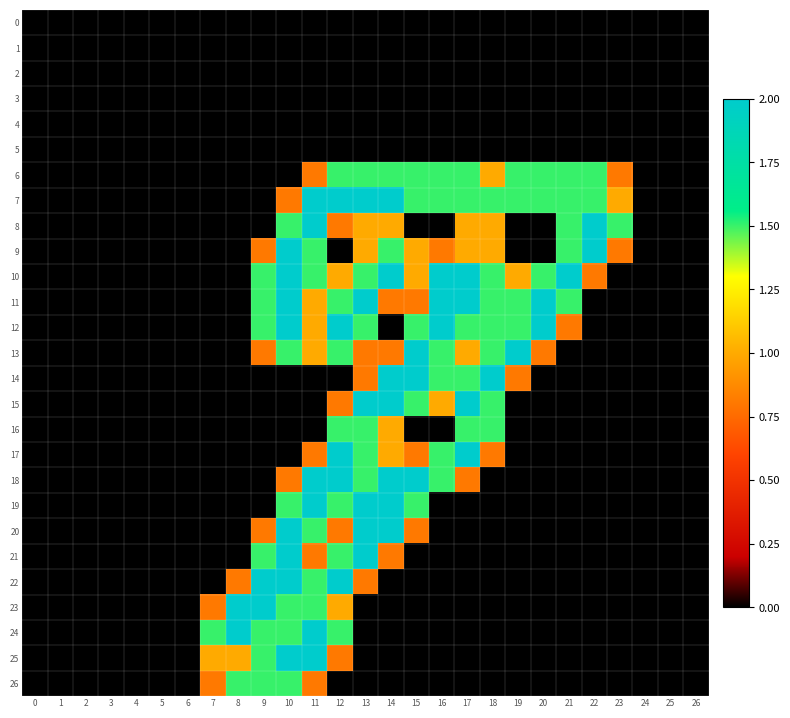

Reading right to left, list all the values displayed in this chart.

0: 26=0.0	25=0.0	24=0.0	23=0.0	22=0.0	21=0.0	20=0.0	19=0.0	18=0.0	17=0.0	16=0.0	15=0.0	14=0.0	13=0.0	12=0.0	11=0.0	10=0.0	9=0.0	8=0.0	7=0.0	6=0.0	5=0.0	4=0.0	3=0.0	2=0.0	1=0.0	0=0.0
1: 26=0.0	25=0.0	24=0.0	23=0.0	22=0.0	21=0.0	20=0.0	19=0.0	18=0.0	17=0.0	16=0.0	15=0.0	14=0.0	13=0.0	12=0.0	11=0.0	10=0.0	9=0.0	8=0.0	7=0.0	6=0.0	5=0.0	4=0.0	3=0.0	2=0.0	1=0.0	0=0.0
2: 26=0.0	25=0.0	24=0.0	23=0.0	22=0.0	21=0.0	20=0.0	19=0.0	18=0.0	17=0.0	16=0.0	15=0.0	14=0.0	13=0.0	12=0.0	11=0.0	10=0.0	9=0.0	8=0.0	7=0.0	6=0.0	5=0.0	4=0.0	3=0.0	2=0.0	1=0.0	0=0.0
3: 26=0.0	25=0.0	24=0.0	23=0.0	22=0.0	21=0.0	20=0.0	19=0.0	18=0.0	17=0.0	16=0.0	15=0.0	14=0.0	13=0.0	12=0.0	11=0.0	10=0.0	9=0.0	8=0.0	7=0.0	6=0.0	5=0.0	4=0.0	3=0.0	2=0.0	1=0.0	0=0.0
4: 26=0.0	25=0.0	24=0.0	23=0.0	22=0.0	21=0.0	20=0.0	19=0.0	18=0.0	17=0.0	16=0.0	15=0.0	14=0.0	13=0.0	12=0.0	11=0.0	10=0.0	9=0.0	8=0.0	7=0.0	6=0.0	5=0.0	4=0.0	3=0.0	2=0.0	1=0.0	0=0.0
5: 26=0.0	25=0.0	24=0.0	23=0.0	22=0.0	21=0.0	20=0.0	19=0.0	18=0.0	17=0.0	16=0.0	15=0.0	14=0.0	13=0.0	12=0.0	11=0.0	10=0.0	9=0.0	8=0.0	7=0.0	6=0.0	5=0.0	4=0.0	3=0.0	2=0.0	1=0.0	0=0.0
6: 26=0.0	25=0.0	24=0.0	23=0.8	22=1.5	21=1.5	20=1.5	19=1.5	18=1.0	17=1.5	16=1.5	15=1.5	14=1.5	13=1.5	12=1.5	11=0.8	10=0.0	9=0.0	8=0.0	7=0.0	6=0.0	5=0.0	4=0.0	3=0.0	2=0.0	1=0.0	0=0.0
7: 26=0.0	25=0.0	24=0.0	23=1.0	22=1.5	21=1.5	20=1.5	19=1.5	18=1.5	17=1.5	16=1.5	15=1.5	14=2.0	13=2.0	12=2.0	11=2.0	10=0.8	9=0.0	8=0.0	7=0.0	6=0.0	5=0.0	4=0.0	3=0.0	2=0.0	1=0.0	0=0.0
8: 26=0.0	25=0.0	24=0.0	23=1.5	22=2.0	21=1.5	20=0.0	19=0.0	18=1.0	17=1.0	16=0.0	15=0.0	14=1.0	13=1.0	12=0.8	11=2.0	10=1.5	9=0.0	8=0.0	7=0.0	6=0.0	5=0.0	4=0.0	3=0.0	2=0.0	1=0.0	0=0.0
9: 26=0.0	25=0.0	24=0.0	23=0.8	22=2.0	21=1.5	20=0.0	19=0.0	18=1.0	17=1.0	16=0.8	15=1.0	14=1.5	13=1.0	12=0.0	11=1.5	10=2.0	9=0.8	8=0.0	7=0.0	6=0.0	5=0.0	4=0.0	3=0.0	2=0.0	1=0.0	0=0.0
10: 26=0.0	25=0.0	24=0.0	23=0.0	22=0.8	21=2.0	20=1.5	19=1.0	18=1.5	17=2.0	16=2.0	15=1.0	14=2.0	13=1.5	12=1.0	11=1.5	10=2.0	9=1.5	8=0.0	7=0.0	6=0.0	5=0.0	4=0.0	3=0.0	2=0.0	1=0.0	0=0.0
11: 26=0.0	25=0.0	24=0.0	23=0.0	22=0.0	21=1.5	20=2.0	19=1.5	18=1.5	17=2.0	16=2.0	15=0.8	14=0.8	13=2.0	12=1.5	11=1.0	10=2.0	9=1.5	8=0.0	7=0.0	6=0.0	5=0.0	4=0.0	3=0.0	2=0.0	1=0.0	0=0.0
12: 26=0.0	25=0.0	24=0.0	23=0.0	22=0.0	21=0.8	20=2.0	19=1.5	18=1.5	17=1.5	16=2.0	15=1.5	14=0.0	13=1.5	12=2.0	11=1.0	10=2.0	9=1.5	8=0.0	7=0.0	6=0.0	5=0.0	4=0.0	3=0.0	2=0.0	1=0.0	0=0.0
13: 26=0.0	25=0.0	24=0.0	23=0.0	22=0.0	21=0.0	20=0.8	19=2.0	18=1.5	17=1.0	16=1.5	15=2.0	14=0.8	13=0.8	12=1.5	11=1.0	10=1.5	9=0.8	8=0.0	7=0.0	6=0.0	5=0.0	4=0.0	3=0.0	2=0.0	1=0.0	0=0.0
14: 26=0.0	25=0.0	24=0.0	23=0.0	22=0.0	21=0.0	20=0.0	19=0.8	18=2.0	17=1.5	16=1.5	15=2.0	14=2.0	13=0.8	12=0.0	11=0.0	10=0.0	9=0.0	8=0.0	7=0.0	6=0.0	5=0.0	4=0.0	3=0.0	2=0.0	1=0.0	0=0.0
15: 26=0.0	25=0.0	24=0.0	23=0.0	22=0.0	21=0.0	20=0.0	19=0.0	18=1.5	17=2.0	16=1.0	15=1.5	14=2.0	13=2.0	12=0.8	11=0.0	10=0.0	9=0.0	8=0.0	7=0.0	6=0.0	5=0.0	4=0.0	3=0.0	2=0.0	1=0.0	0=0.0
16: 26=0.0	25=0.0	24=0.0	23=0.0	22=0.0	21=0.0	20=0.0	19=0.0	18=1.5	17=1.5	16=0.0	15=0.0	14=1.0	13=1.5	12=1.5	11=0.0	10=0.0	9=0.0	8=0.0	7=0.0	6=0.0	5=0.0	4=0.0	3=0.0	2=0.0	1=0.0	0=0.0
17: 26=0.0	25=0.0	24=0.0	23=0.0	22=0.0	21=0.0	20=0.0	19=0.0	18=0.8	17=2.0	16=1.5	15=0.8	14=1.0	13=1.5	12=2.0	11=0.8	10=0.0	9=0.0	8=0.0	7=0.0	6=0.0	5=0.0	4=0.0	3=0.0	2=0.0	1=0.0	0=0.0
18: 26=0.0	25=0.0	24=0.0	23=0.0	22=0.0	21=0.0	20=0.0	19=0.0	18=0.0	17=0.8	16=1.5	15=2.0	14=2.0	13=1.5	12=2.0	11=2.0	10=0.8	9=0.0	8=0.0	7=0.0	6=0.0	5=0.0	4=0.0	3=0.0	2=0.0	1=0.0	0=0.0
19: 26=0.0	25=0.0	24=0.0	23=0.0	22=0.0	21=0.0	20=0.0	19=0.0	18=0.0	17=0.0	16=0.0	15=1.5	14=2.0	13=2.0	12=1.5	11=2.0	10=1.5	9=0.0	8=0.0	7=0.0	6=0.0	5=0.0	4=0.0	3=0.0	2=0.0	1=0.0	0=0.0
20: 26=0.0	25=0.0	24=0.0	23=0.0	22=0.0	21=0.0	20=0.0	19=0.0	18=0.0	17=0.0	16=0.0	15=0.8	14=2.0	13=2.0	12=0.8	11=1.5	10=2.0	9=0.8	8=0.0	7=0.0	6=0.0	5=0.0	4=0.0	3=0.0	2=0.0	1=0.0	0=0.0
21: 26=0.0	25=0.0	24=0.0	23=0.0	22=0.0	21=0.0	20=0.0	19=0.0	18=0.0	17=0.0	16=0.0	15=0.0	14=0.8	13=2.0	12=1.5	11=0.8	10=2.0	9=1.5	8=0.0	7=0.0	6=0.0	5=0.0	4=0.0	3=0.0	2=0.0	1=0.0	0=0.0
22: 26=0.0	25=0.0	24=0.0	23=0.0	22=0.0	21=0.0	20=0.0	19=0.0	18=0.0	17=0.0	16=0.0	15=0.0	14=0.0	13=0.8	12=2.0	11=1.5	10=2.0	9=2.0	8=0.8	7=0.0	6=0.0	5=0.0	4=0.0	3=0.0	2=0.0	1=0.0	0=0.0
23: 26=0.0	25=0.0	24=0.0	23=0.0	22=0.0	21=0.0	20=0.0	19=0.0	18=0.0	17=0.0	16=0.0	15=0.0	14=0.0	13=0.0	12=1.0	11=1.5	10=1.5	9=2.0	8=2.0	7=0.8	6=0.0	5=0.0	4=0.0	3=0.0	2=0.0	1=0.0	0=0.0
24: 26=0.0	25=0.0	24=0.0	23=0.0	22=0.0	21=0.0	20=0.0	19=0.0	18=0.0	17=0.0	16=0.0	15=0.0	14=0.0	13=0.0	12=1.5	11=2.0	10=1.5	9=1.5	8=2.0	7=1.5	6=0.0	5=0.0	4=0.0	3=0.0	2=0.0	1=0.0	0=0.0
25: 26=0.0	25=0.0	24=0.0	23=0.0	22=0.0	21=0.0	20=0.0	19=0.0	18=0.0	17=0.0	16=0.0	15=0.0	14=0.0	13=0.0	12=0.8	11=2.0	10=2.0	9=1.5	8=1.0	7=1.0	6=0.0	5=0.0	4=0.0	3=0.0	2=0.0	1=0.0	0=0.0
26: 26=0.0	25=0.0	24=0.0	23=0.0	22=0.0	21=0.0	20=0.0	19=0.0	18=0.0	17=0.0	16=0.0	15=0.0	14=0.0	13=0.0	12=0.0	11=0.8	10=1.5	9=1.5	8=1.5	7=0.8	6=0.0	5=0.0	4=0.0	3=0.0	2=0.0	1=0.0	0=0.0